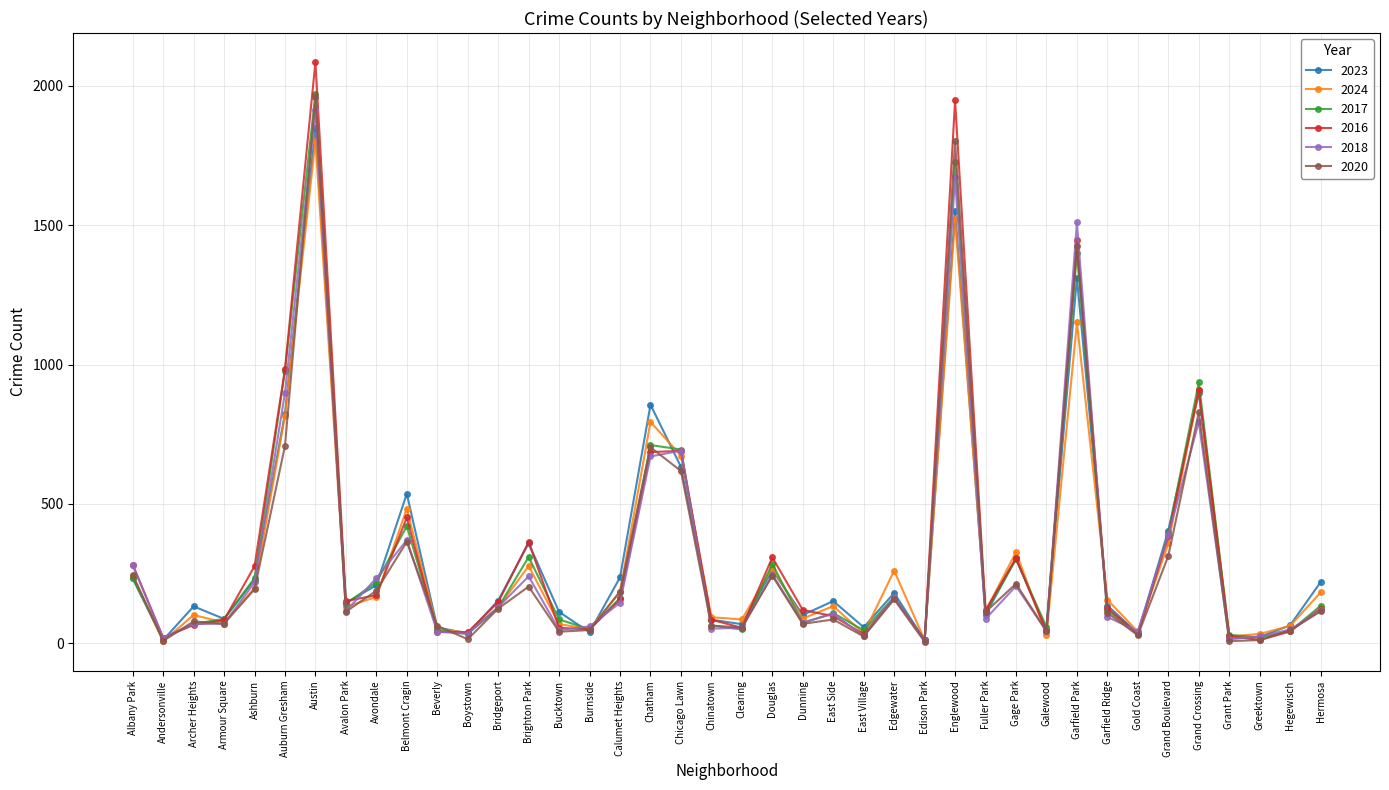

Is this an area chart (filled region under the line)?

No